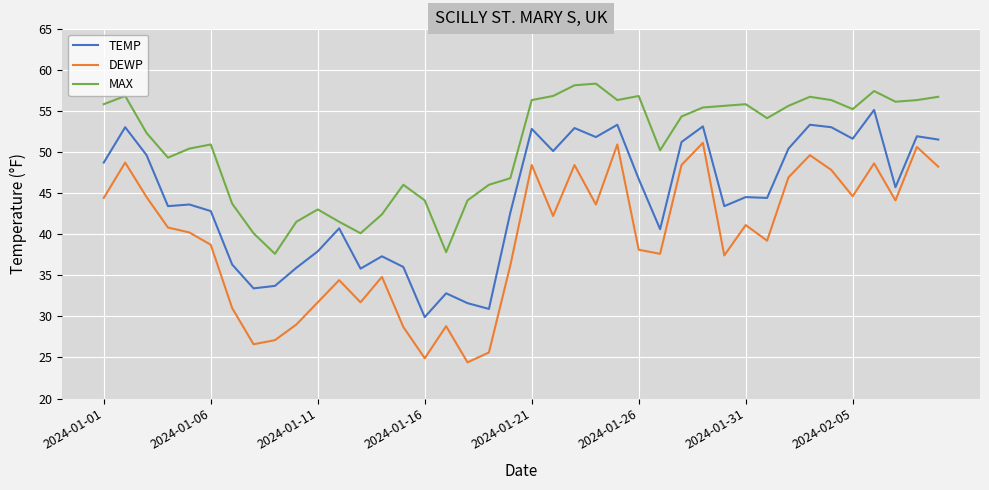

Which series has the widest spread of values?

DEWP